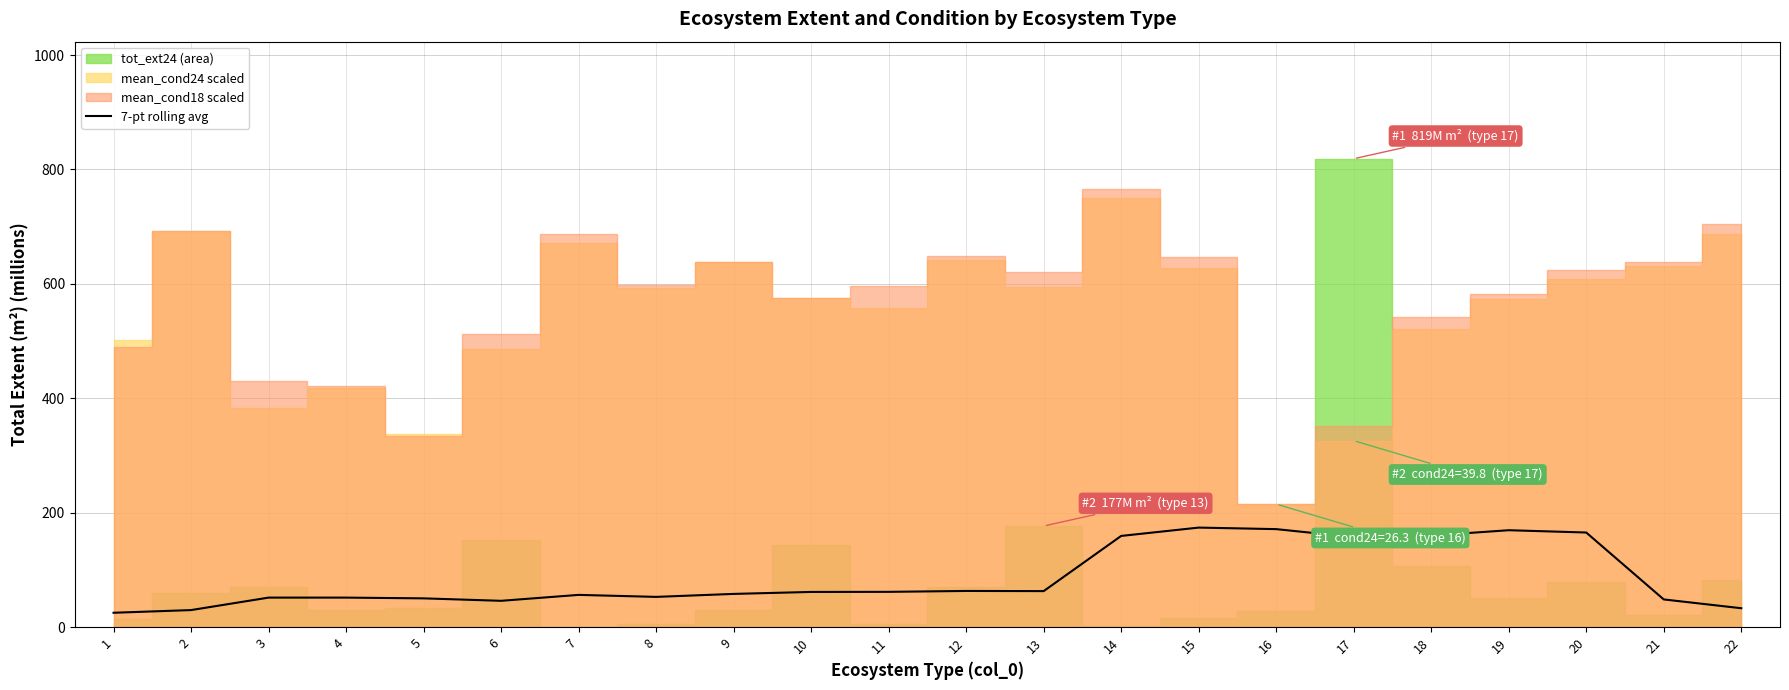

Where does the data first go above 61?

10